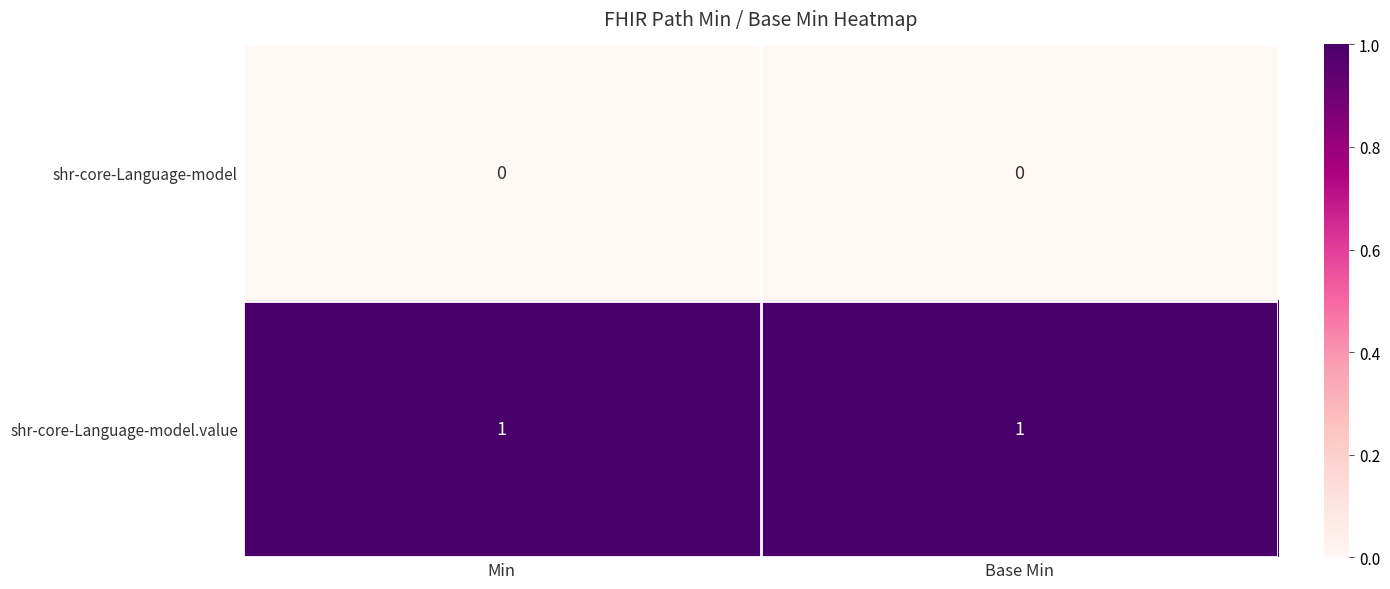

The shr-core-Language-model series shows 0 at Base Min. True or false?

True